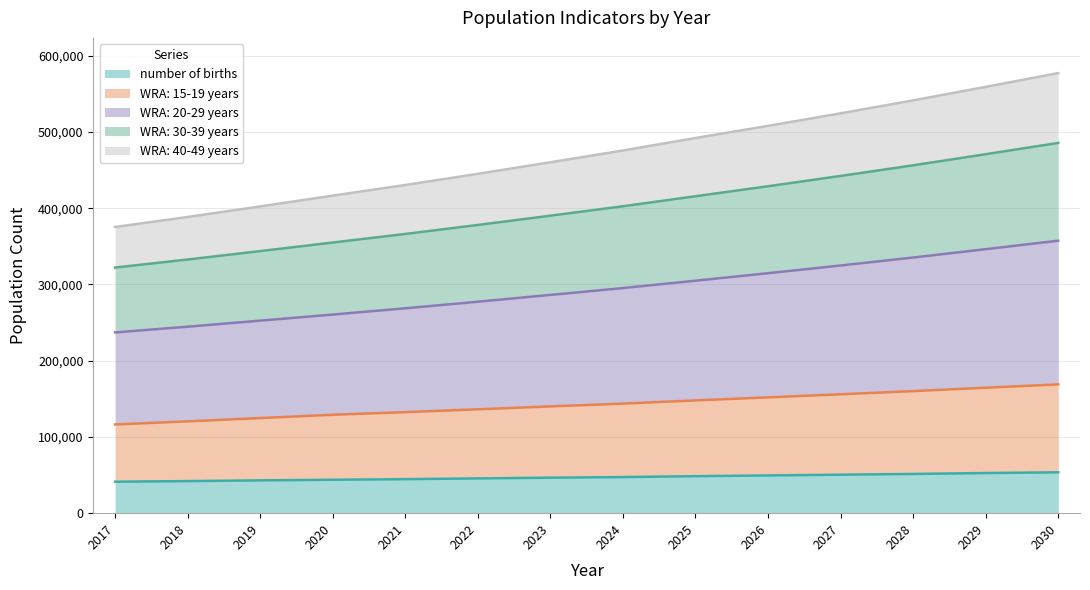

What is the value of the WRA: 15-19 years point at the 6th from the left?

136234.4